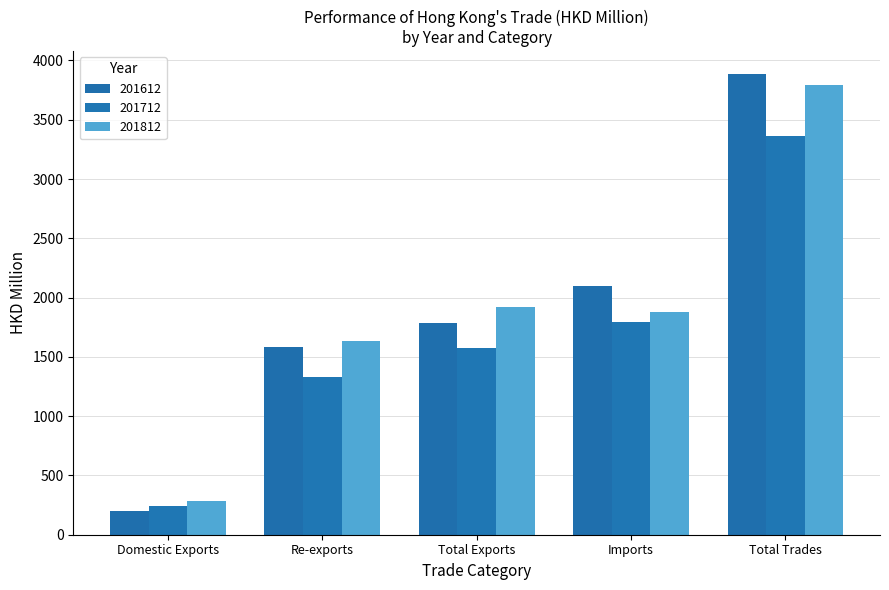

Reading left to right, transcribe all the data shown in this chart.

201612: 200.2	1587.1	1787.2	2097.3	3884.5
201712: 245.2	1326.1	1571.3	1793.5	3364.8
201812: 282.2	1637.3	1919.5	1875.8	3795.3